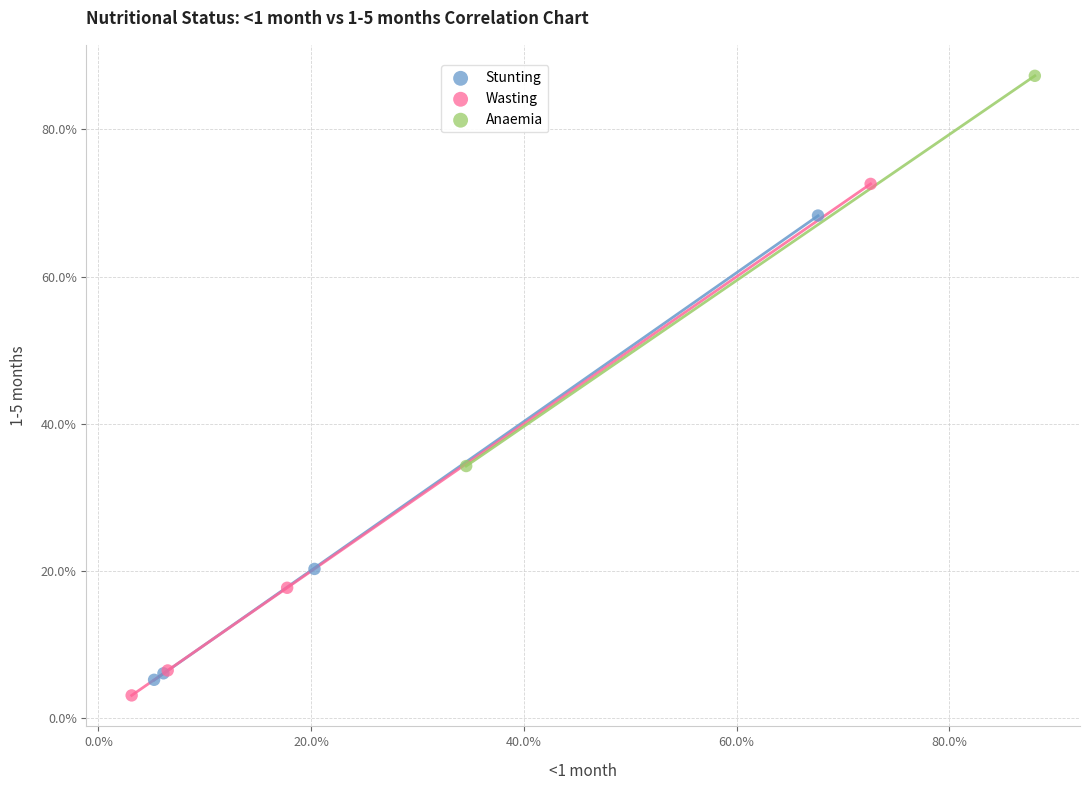

Which series has the largest Y range (max minus min)?

Wasting